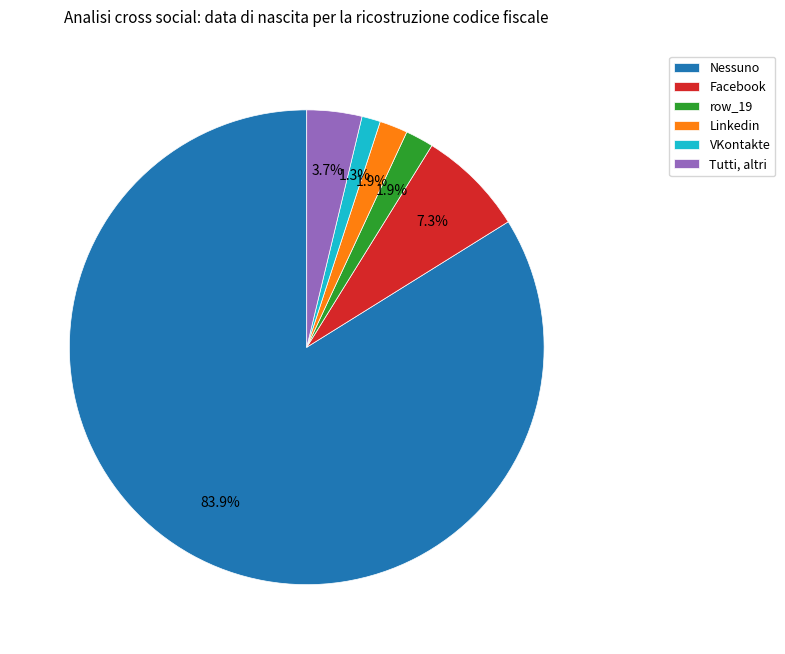

Which has a higher value, Facebook or Nessuno?

Nessuno